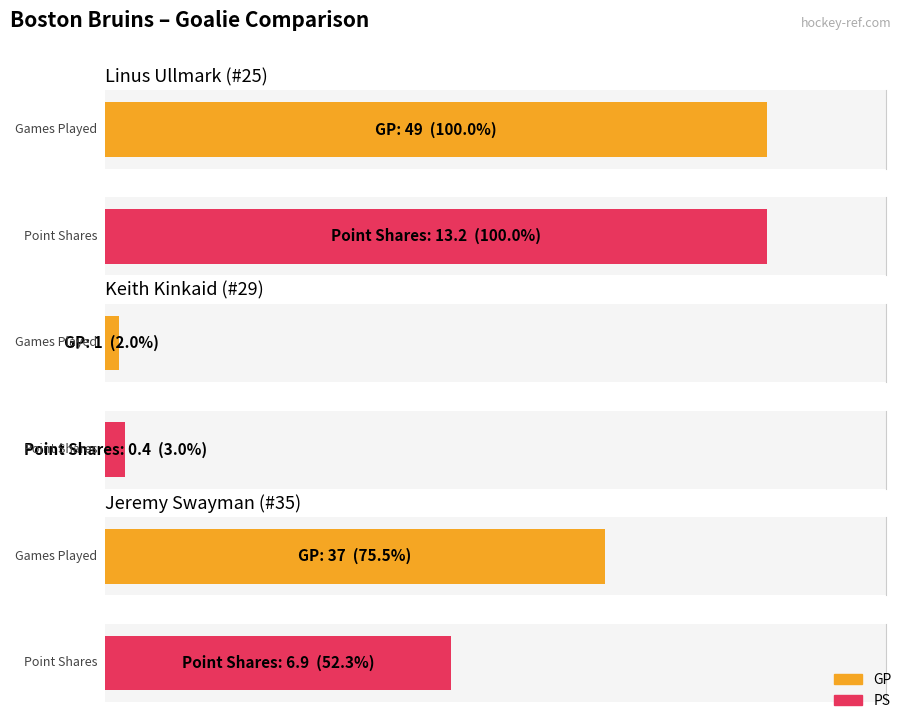

What is the smallest value displayed?

0.4